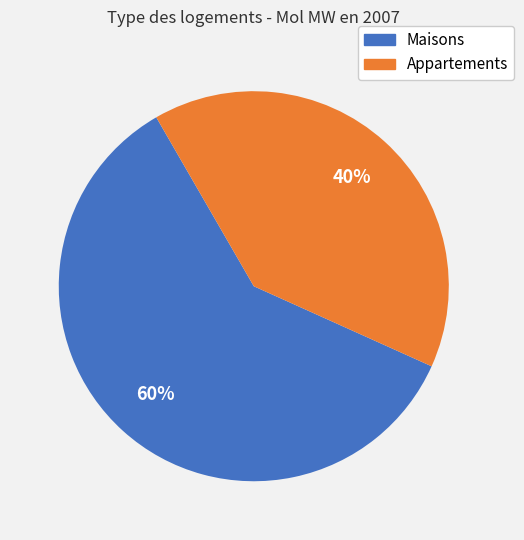

Approximately how many times larger is the value at Maisons compared to Appartements?

1.5